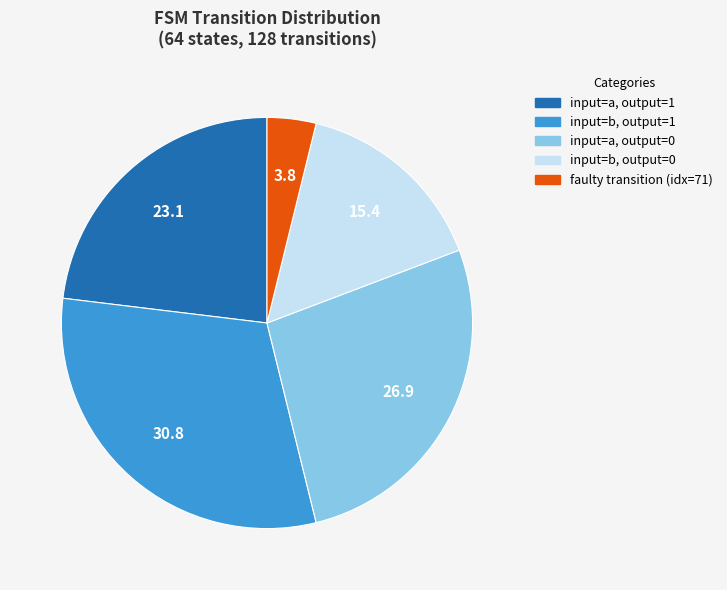

Is there any slice that represents more than half of the pie?

No